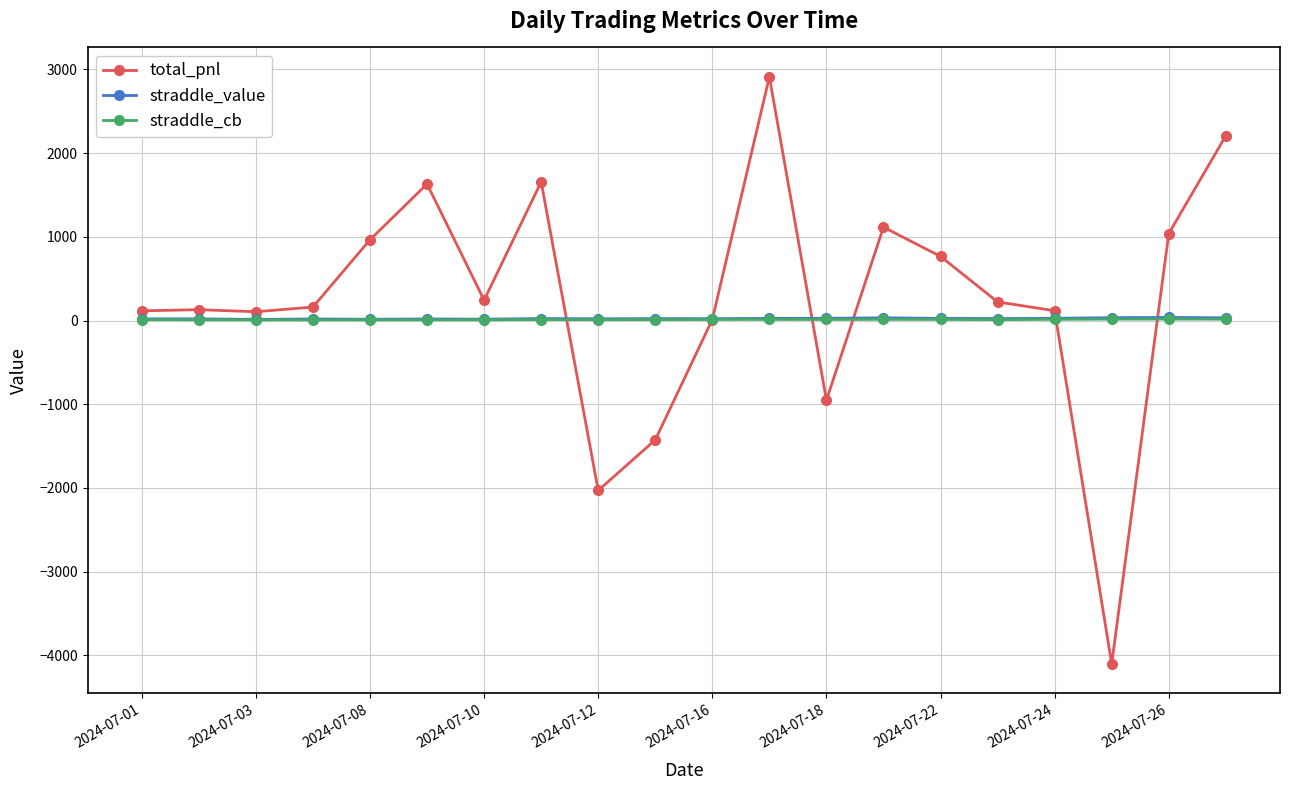

True or false: straddle_value has more than 1 points higher than both neighbors.

True